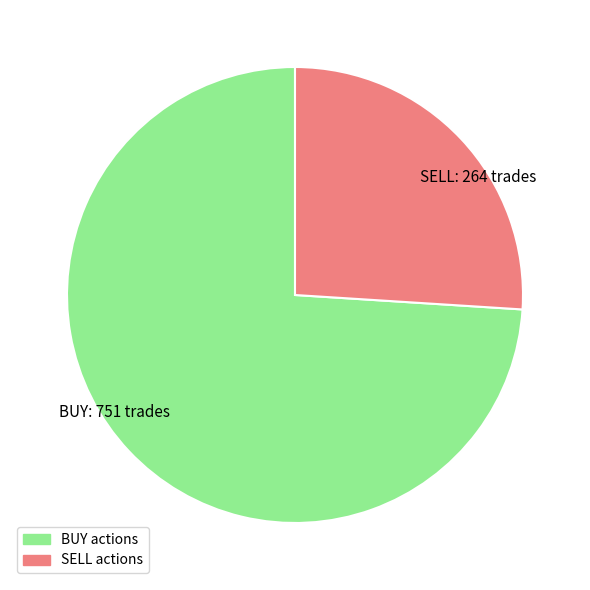

Count the number of slices in the pie.

2